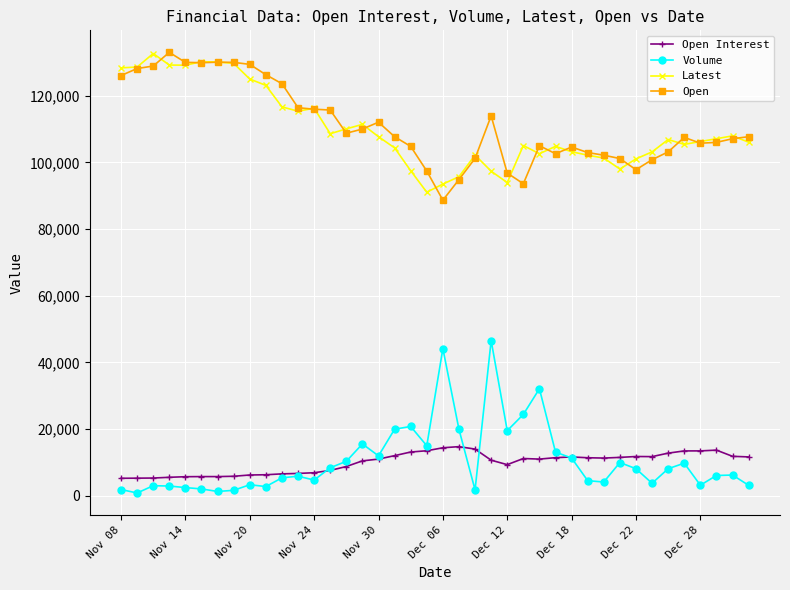

True or false: Open Interest and Latest intersect in this chart.

False